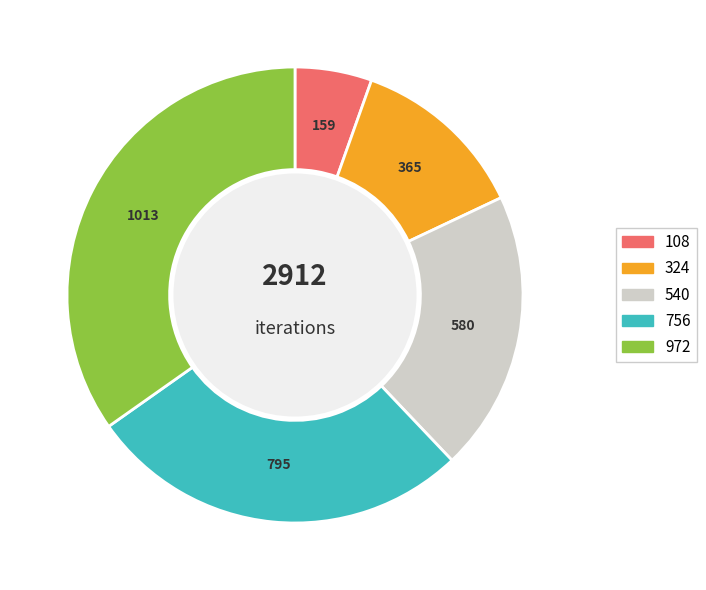

Is there a majority slice in this chart?

No